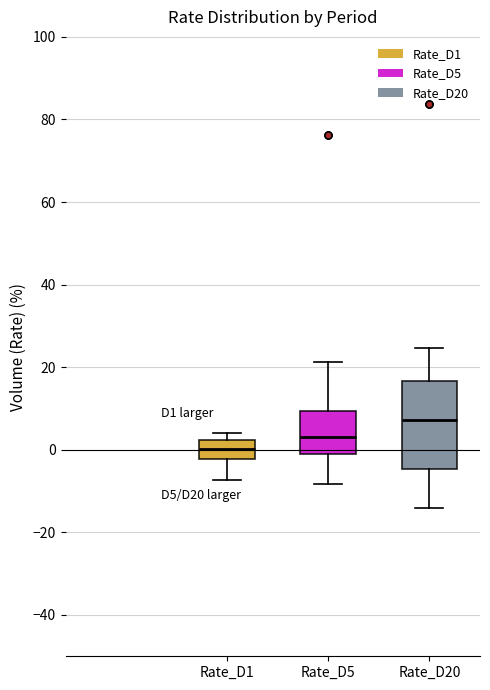

Which box's median line is the lowest?

Rate_D1